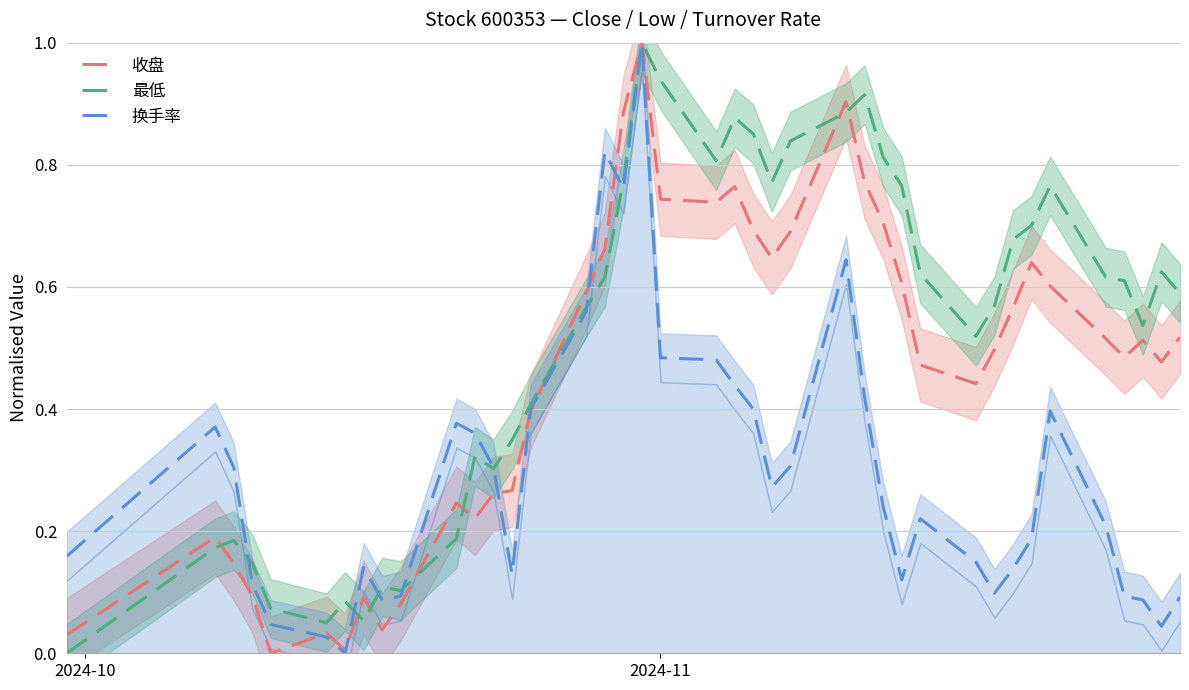

What is the highest value of the 收盘 series?

1.0